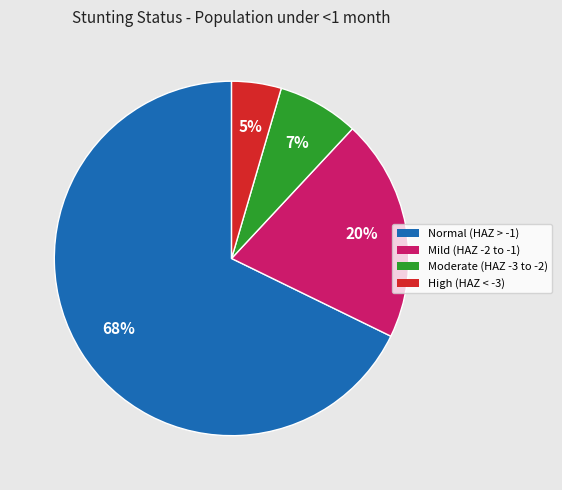

To the nearest percent, what is the average slice percentage?

25%